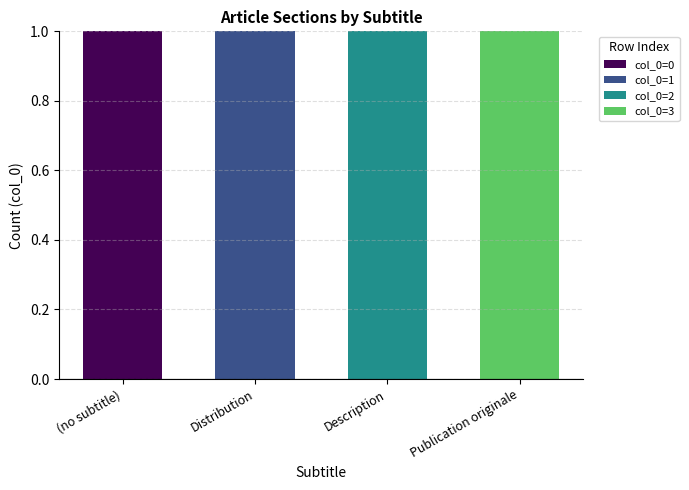

The value of col_0=0 at Distribution is 1. True or false?

False